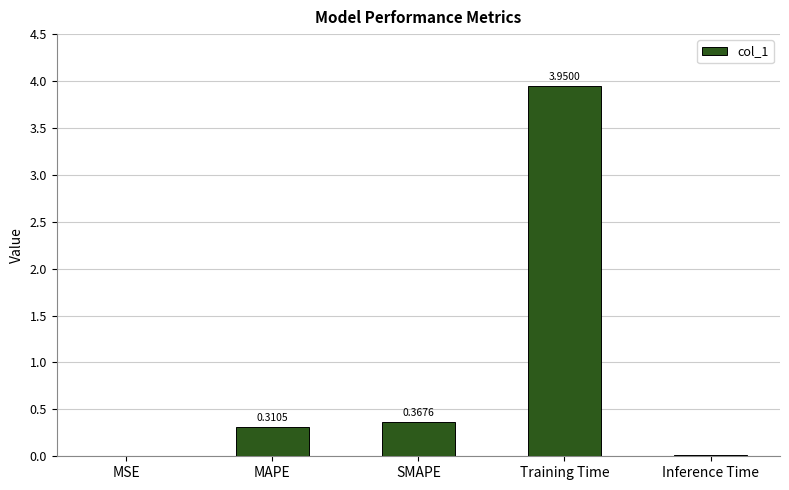

What is the difference between the values at Training Time and Inference Time?

3.9